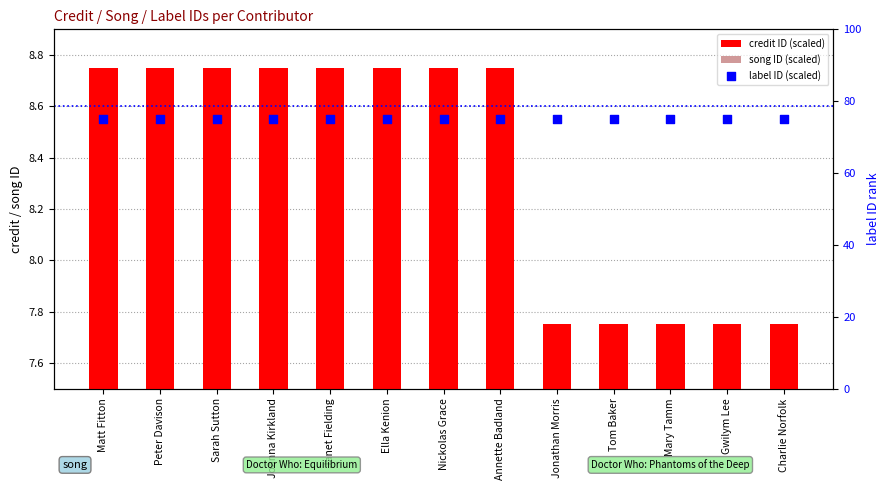

What are all the series names shown in the legend?

credit ID (scaled), song ID (scaled), label ID (scaled)